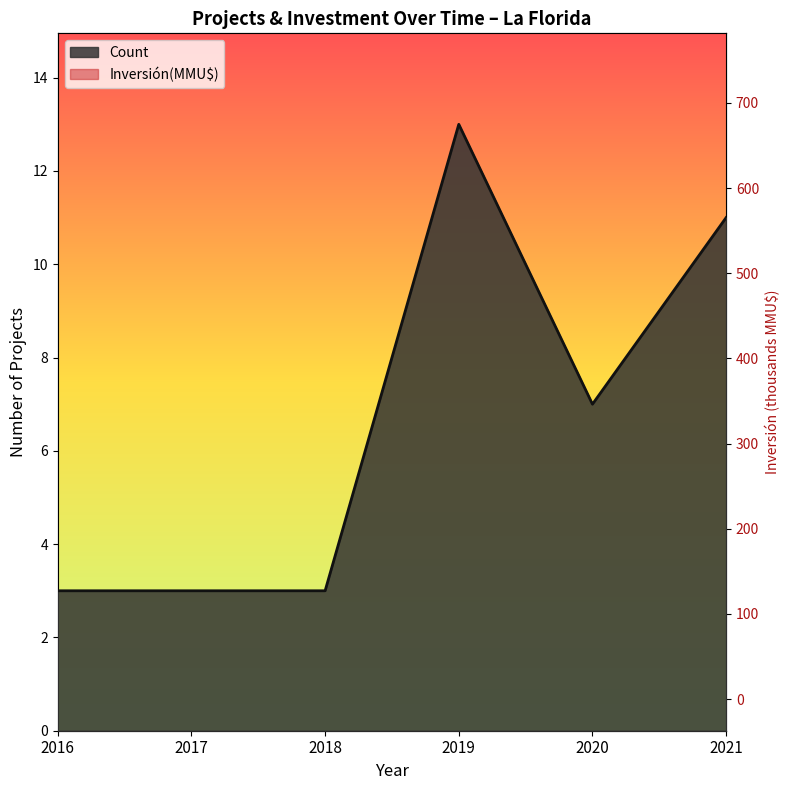

At which category does Inversión line reach its first local valley?

2017